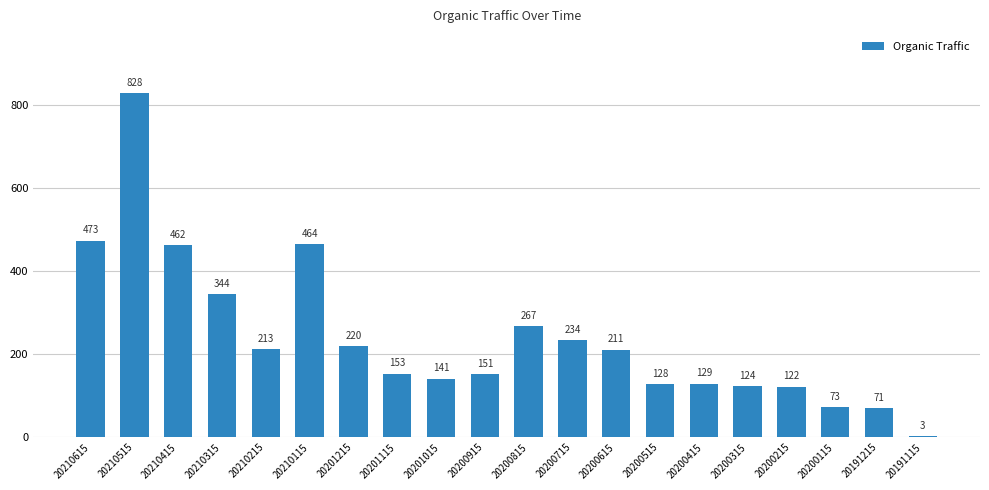

The value at 20210115 is 464. True or false?

True